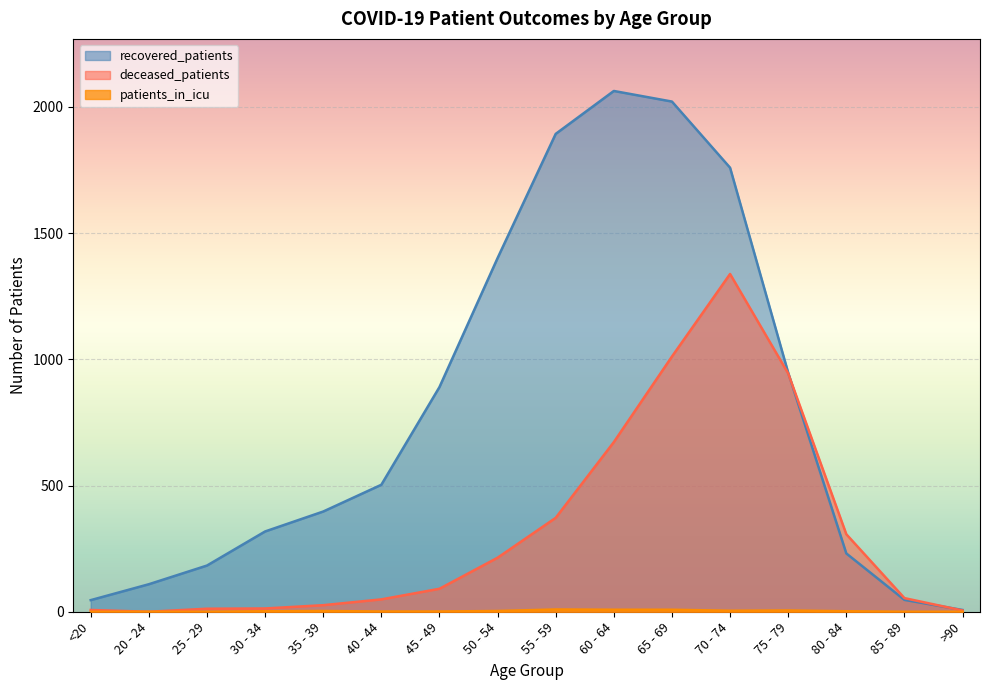

How many positive values does the deceased_patients series have?

15